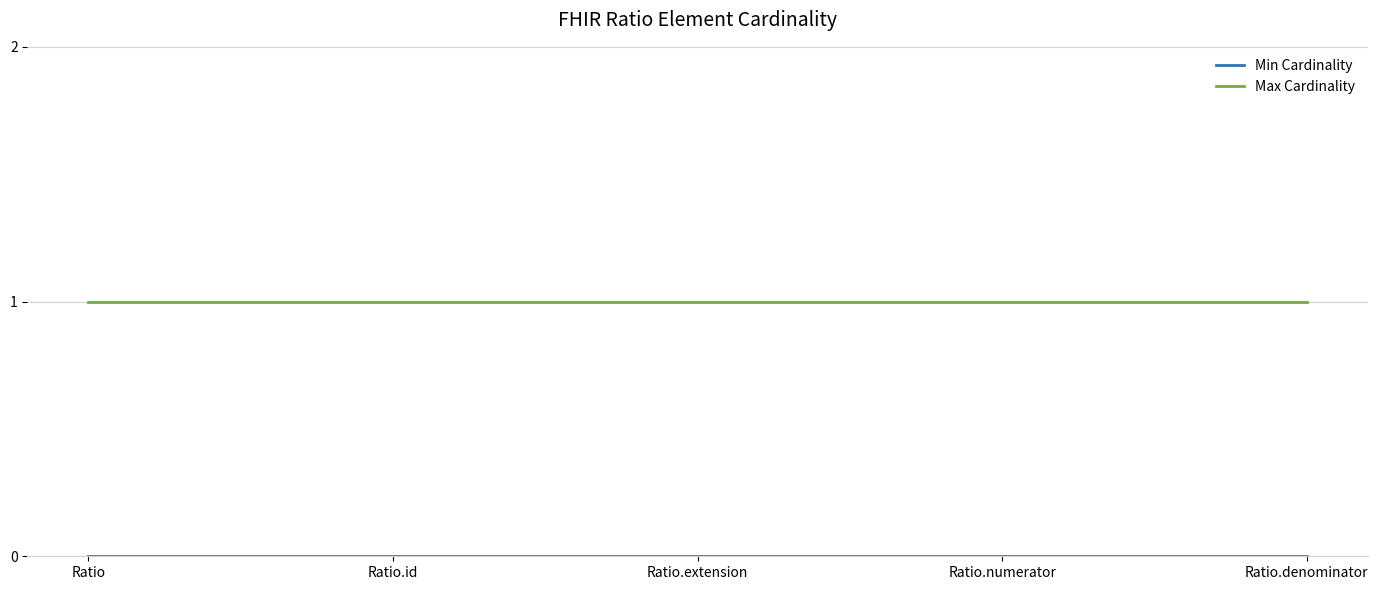

Read the Max Cardinality value at Ratio.id.

1